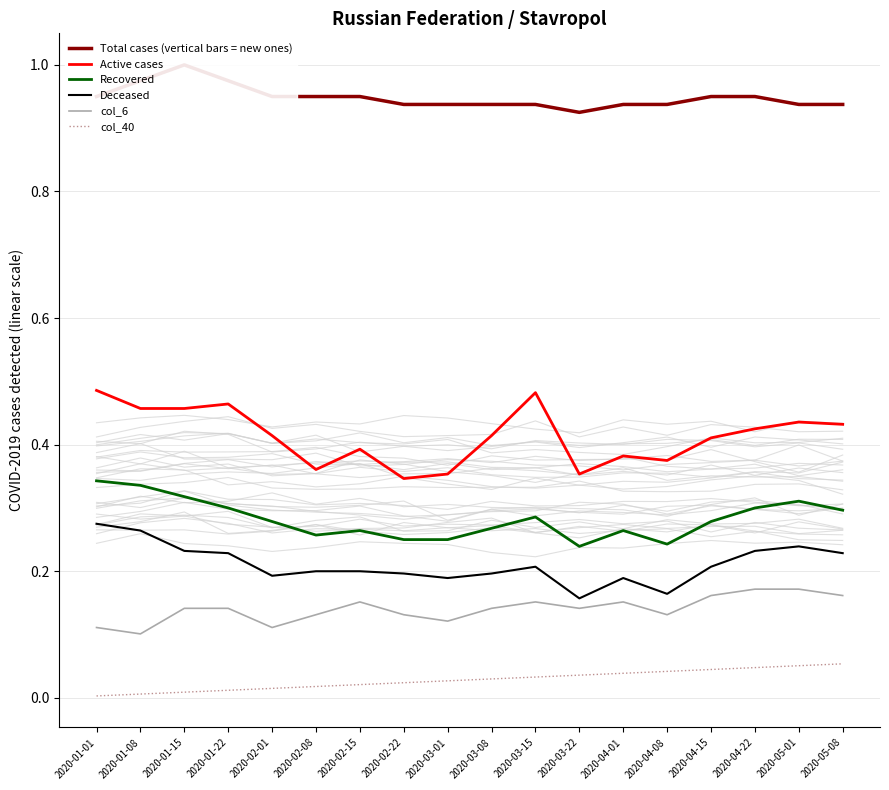

Is this an area chart (filled region under the line)?

No